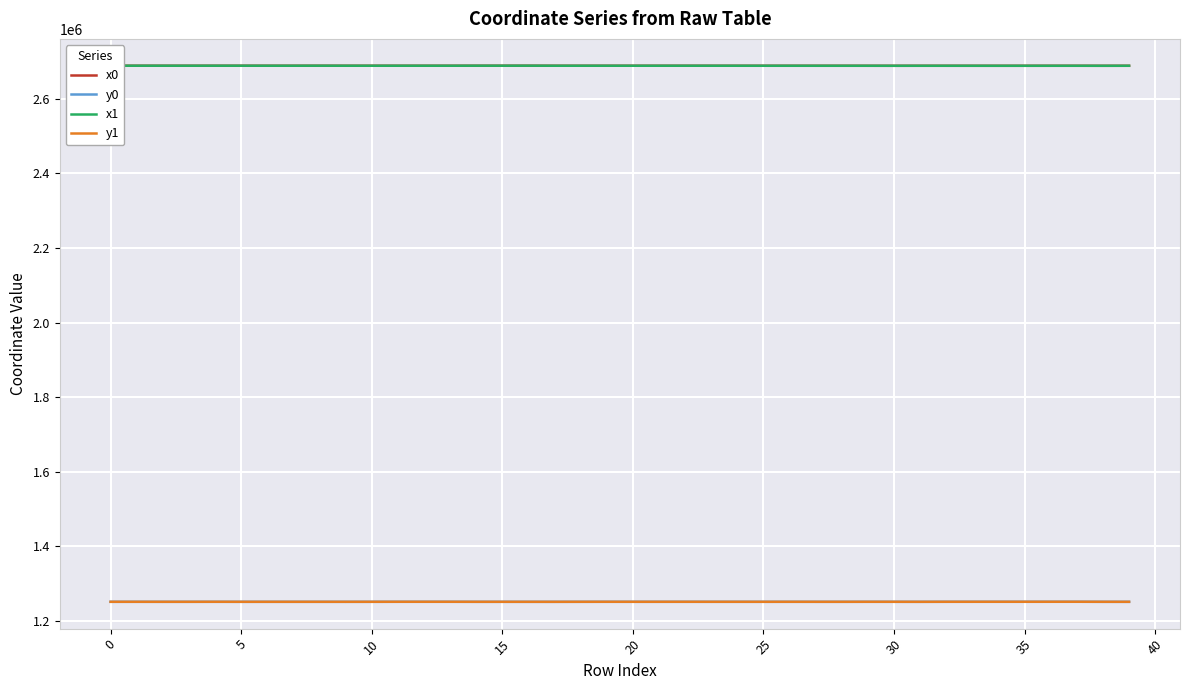

What is the lowest value of the y0 series?

1250697.6